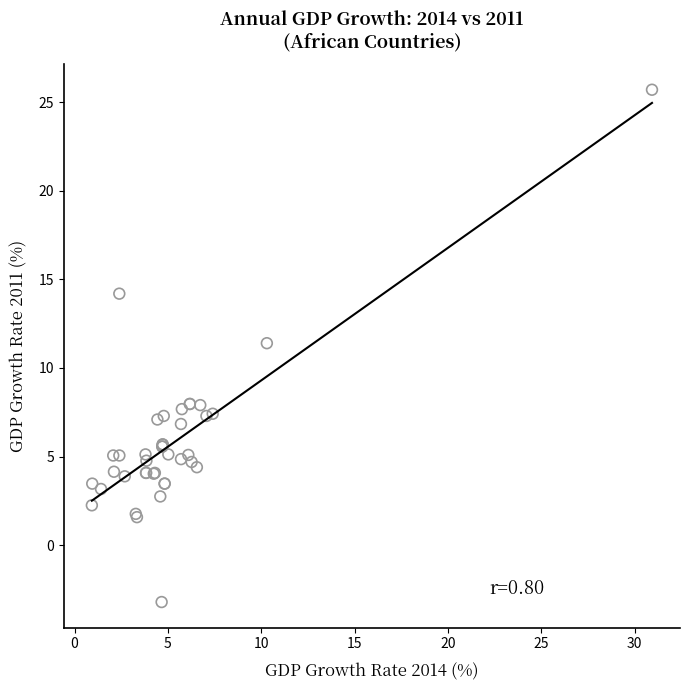

What Y value in the scatter plot is closest to 11?

11.4